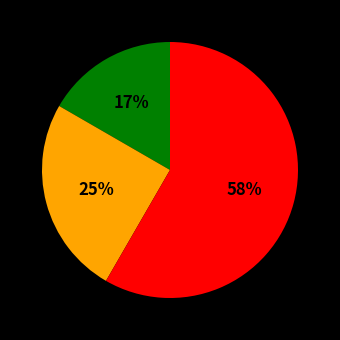

To the nearest percent, what is the average slice percentage?

33%